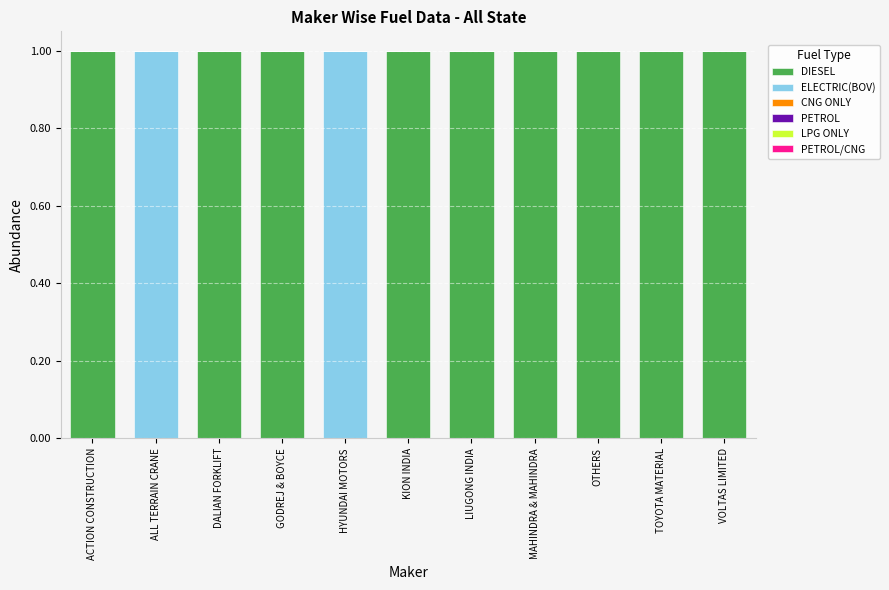

The value of DIESEL at OTHERS is 1. True or false?

True